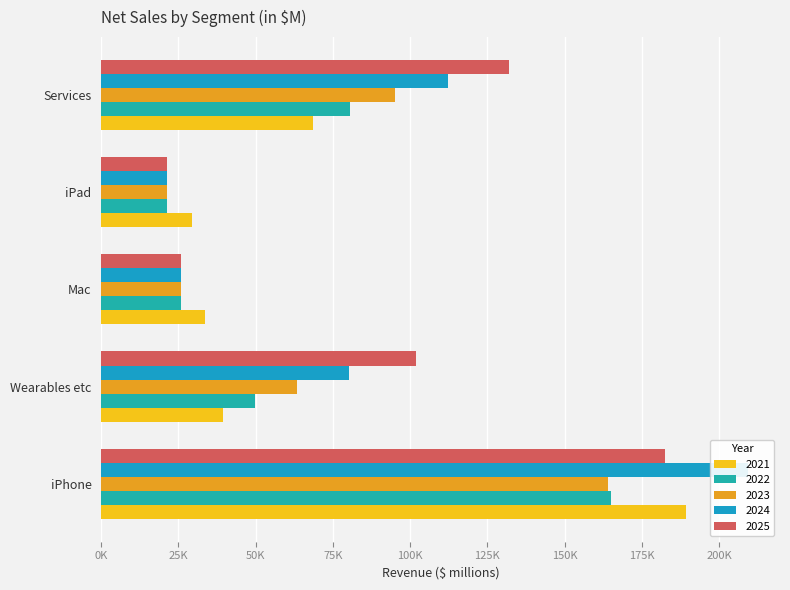

What is the highest value of the 2021 series?

189.3